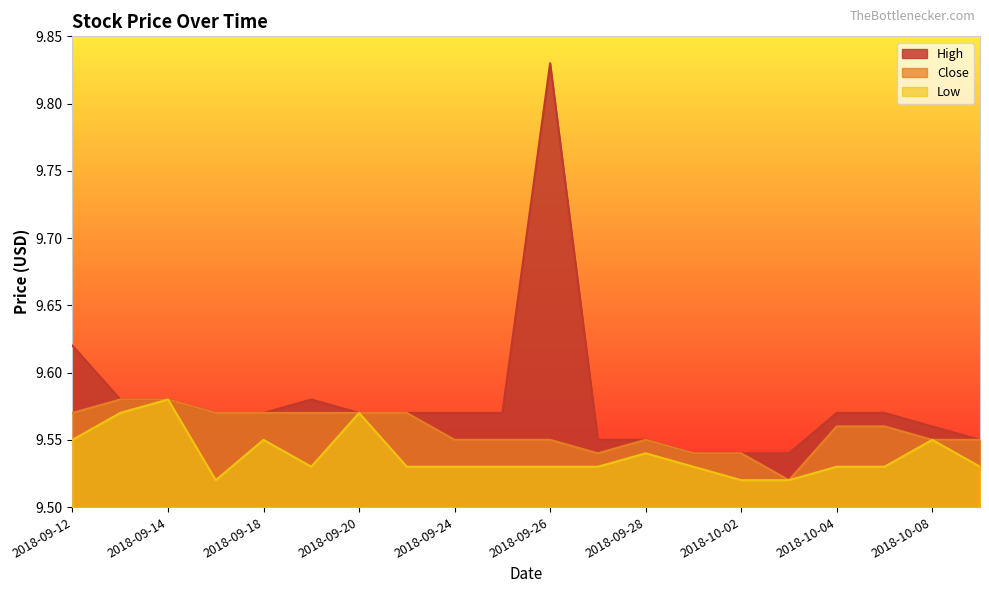

Between 2018-09-14 and 2018-10-02, which is larger?

2018-09-14